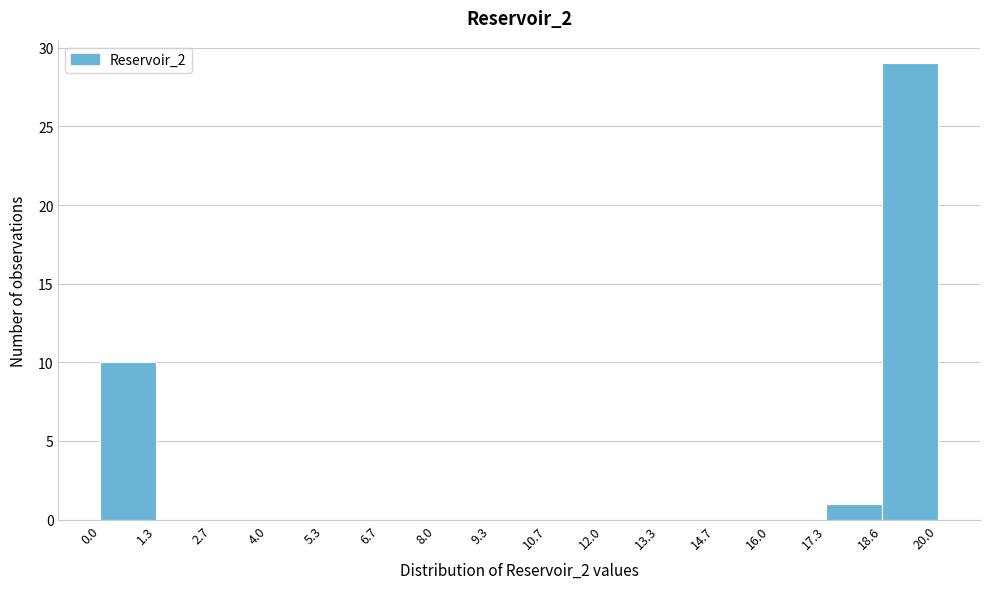

Over which range of the x-axis is the bar tallest?

18.6 to 20.0